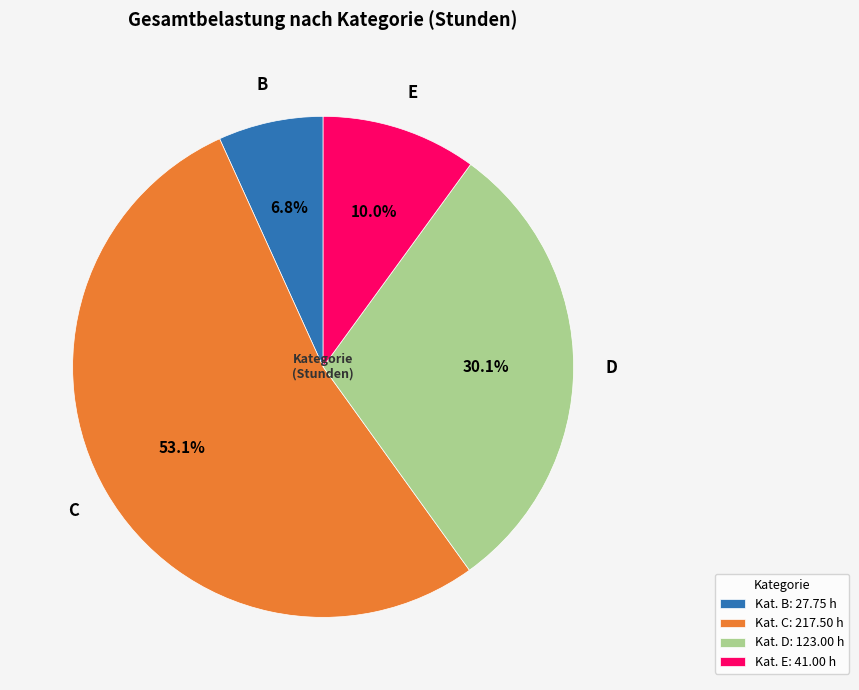

Rank the categories by value from lowest to highest.

B, E, D, C